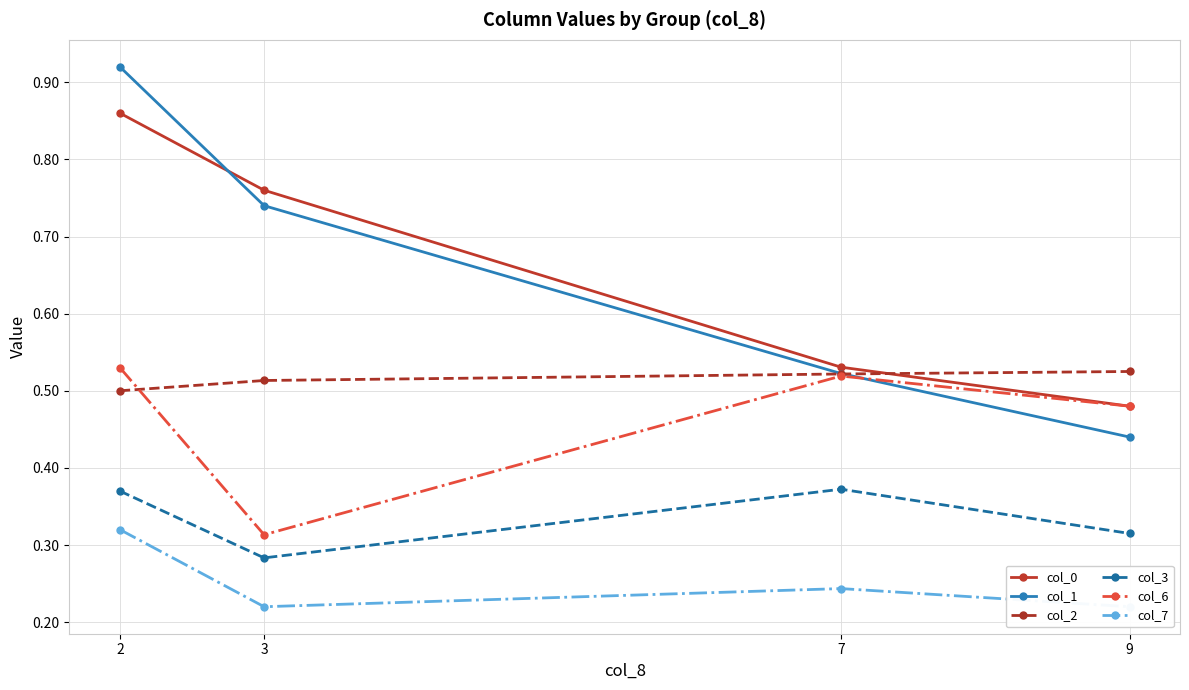

The value of col_1 at 3 is 0.5. True or false?

False